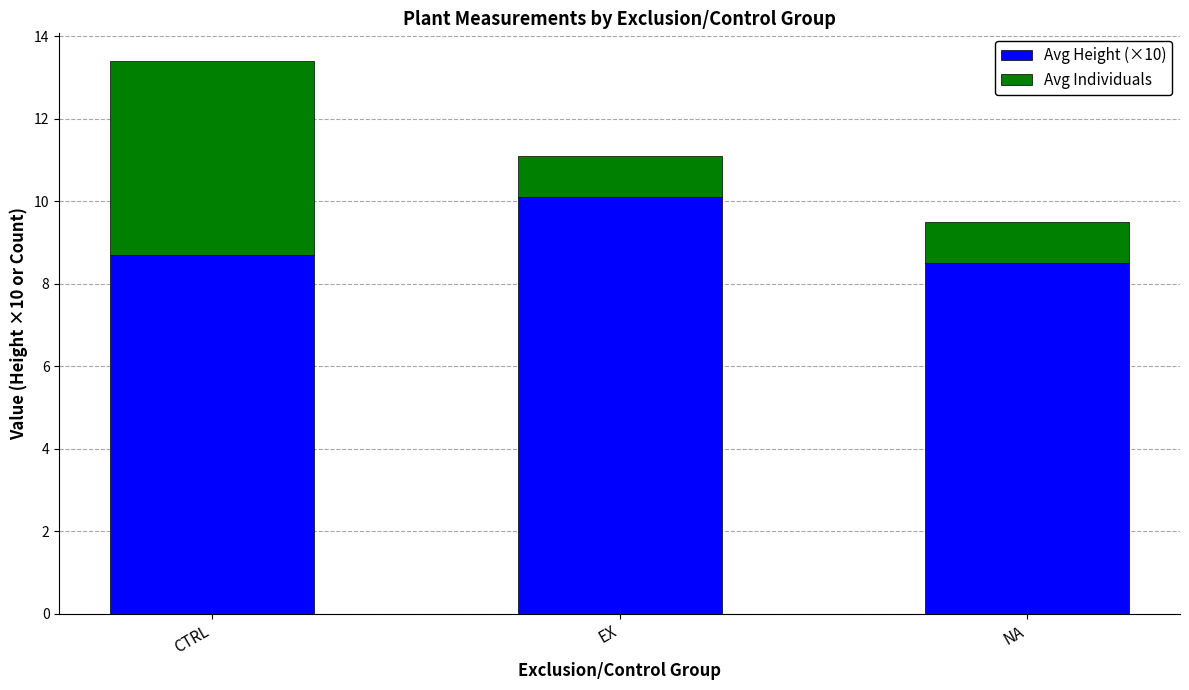

The Avg Height (×10) series shows 13.3 at CTRL. True or false?

False